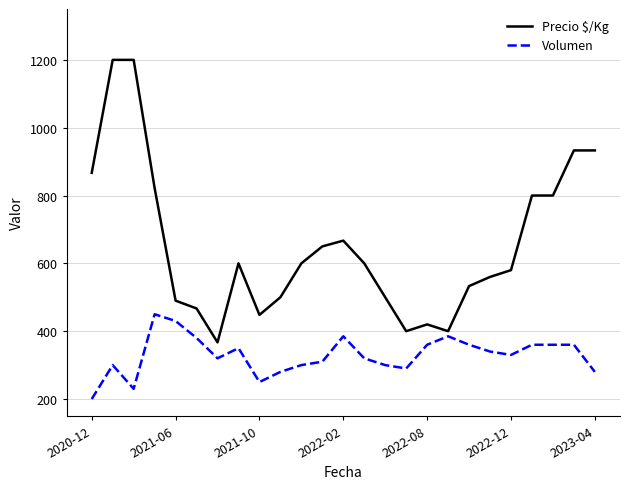

What is the minimum value shown in the chart?

200